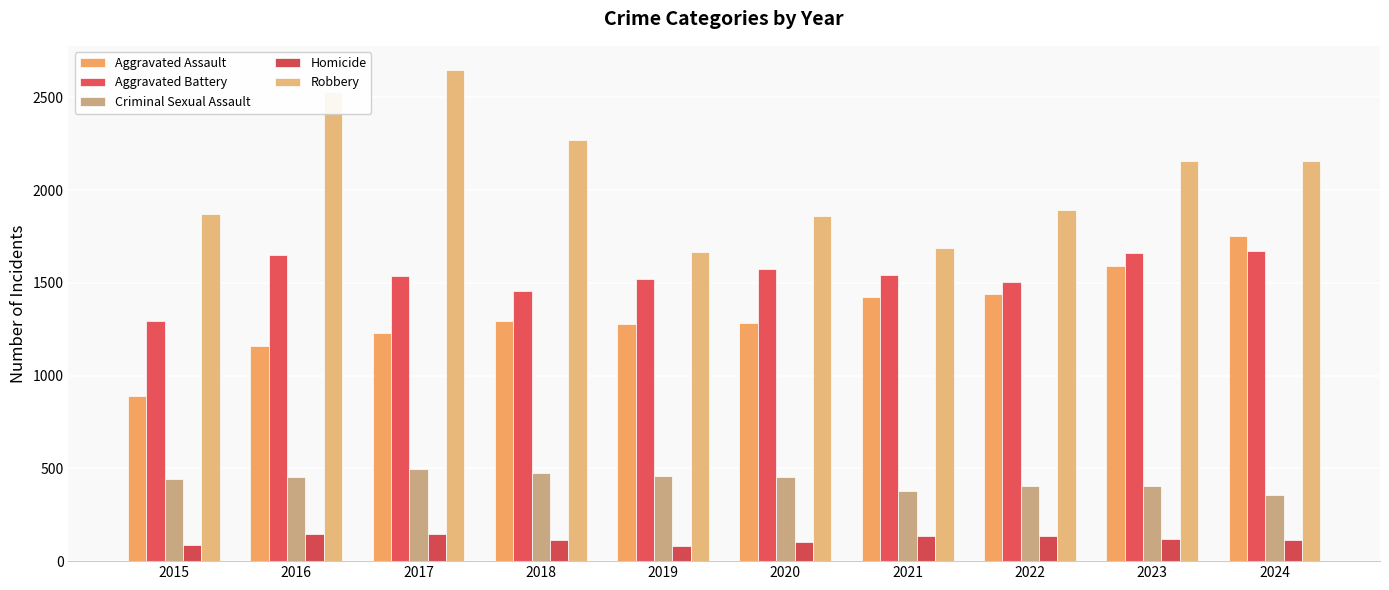

How many values in the Homicide series are below 118?

5